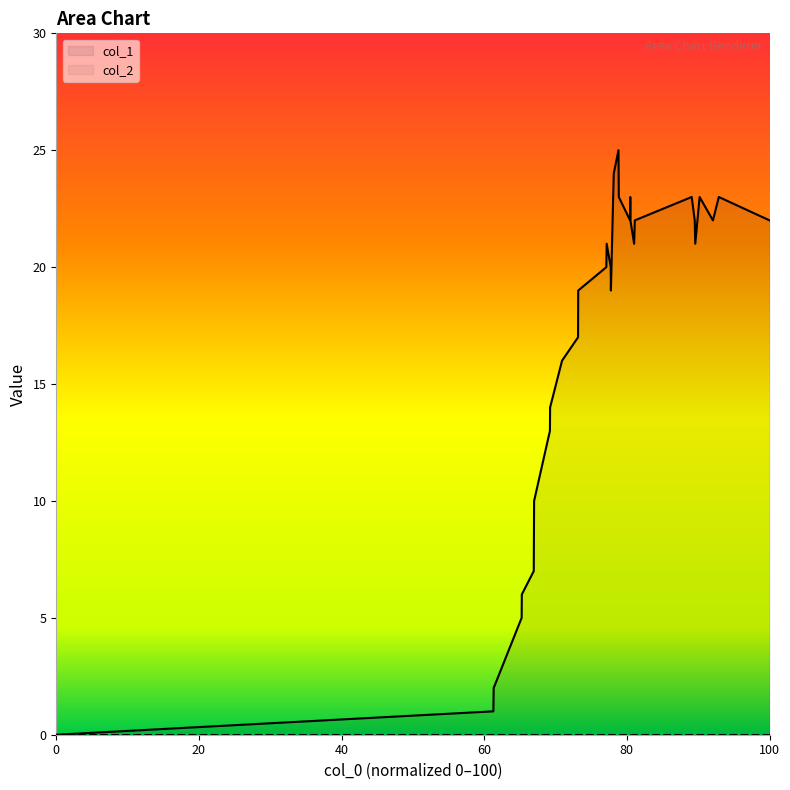

What is the difference between the maximum and minimum values?

25